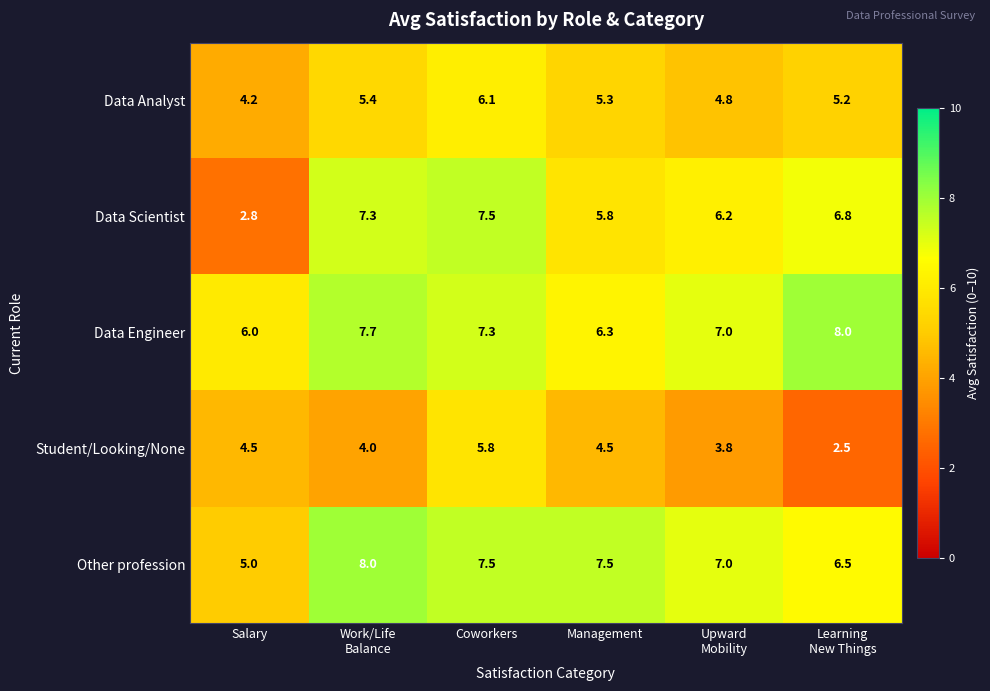

Which series has the widest spread of values?

Data Scientist